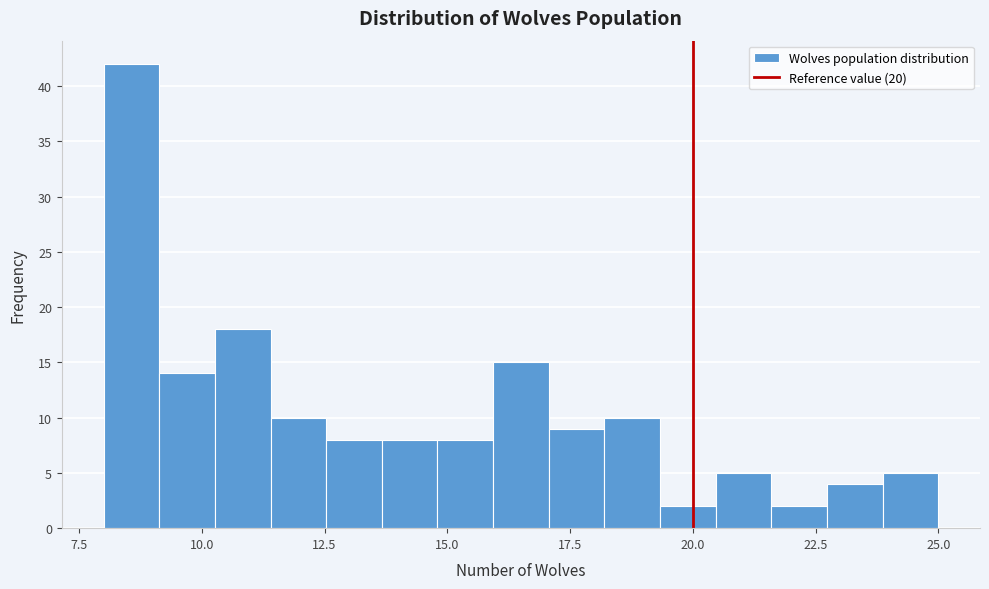

Around what value on the x-axis is the tallest bar? Give the approximate position of its centre, as read against the axis.

8.5